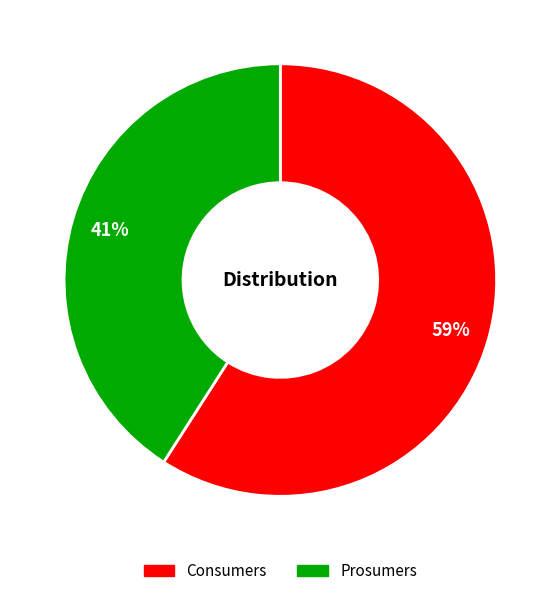

Is it true that Prosumers is 29% of the pie?

False